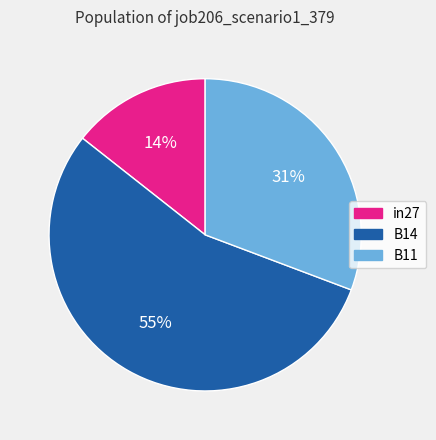

To the nearest percent, what is the difference between the largest and smallest slice percentages?

41%